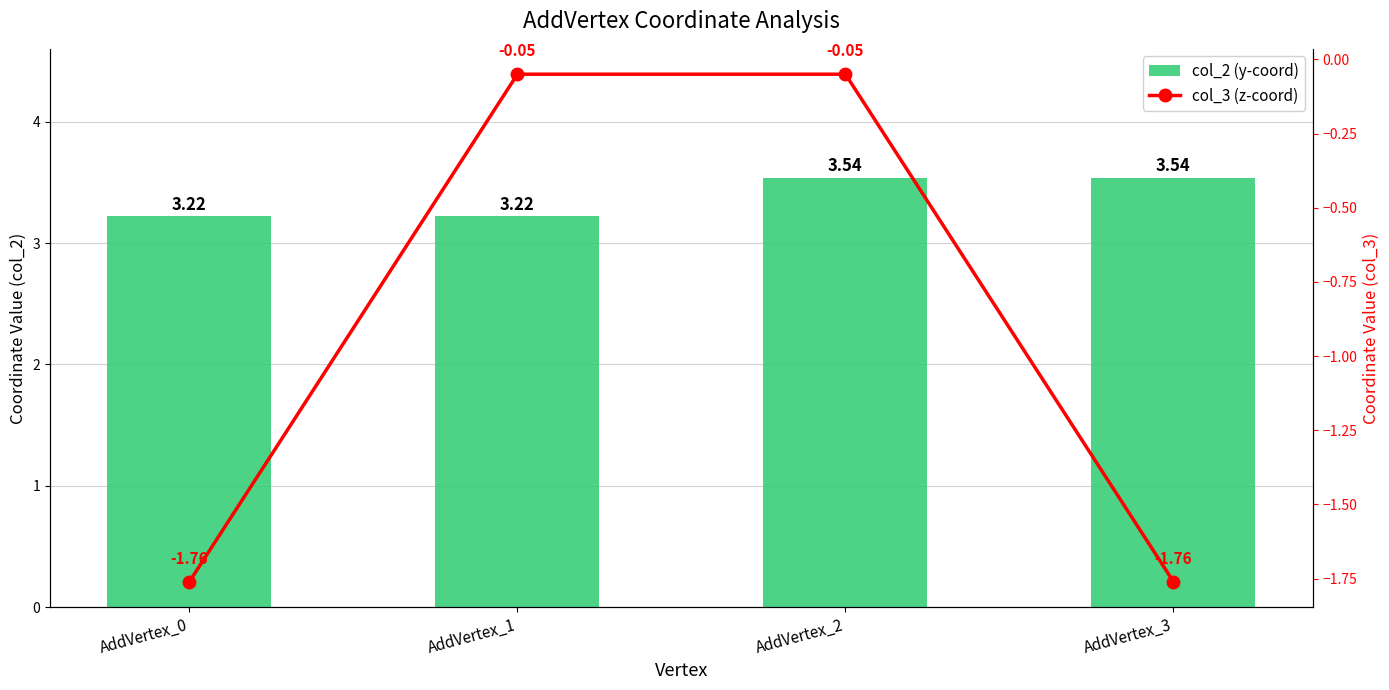

What is the highest value of the col_2 (y-coord) series?

3.5